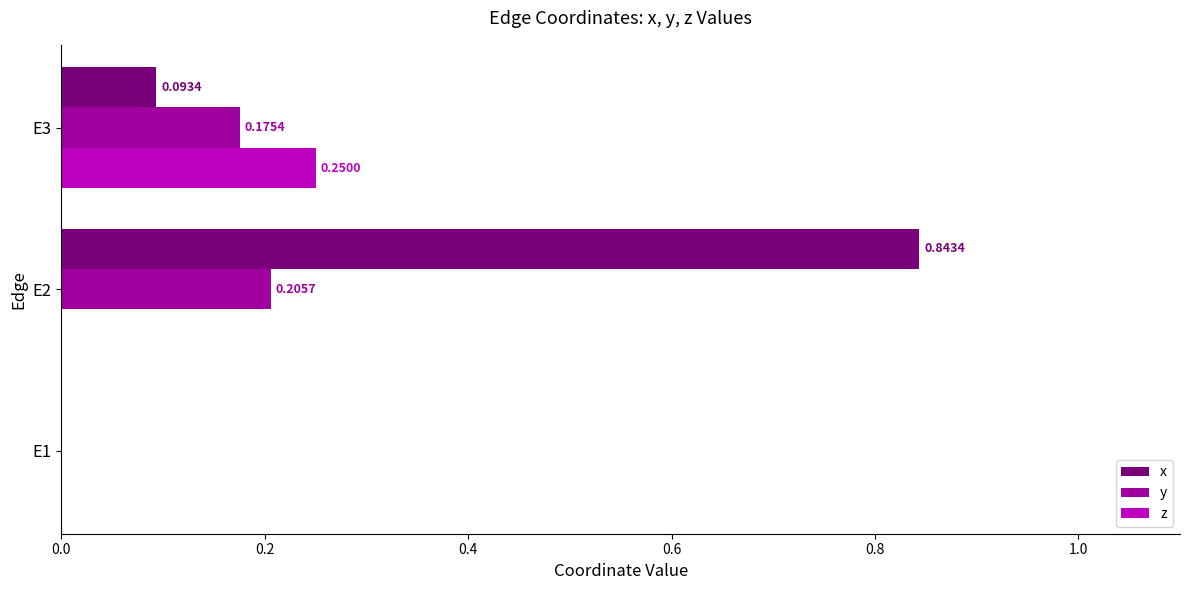

How many positive values does the z series have?

1